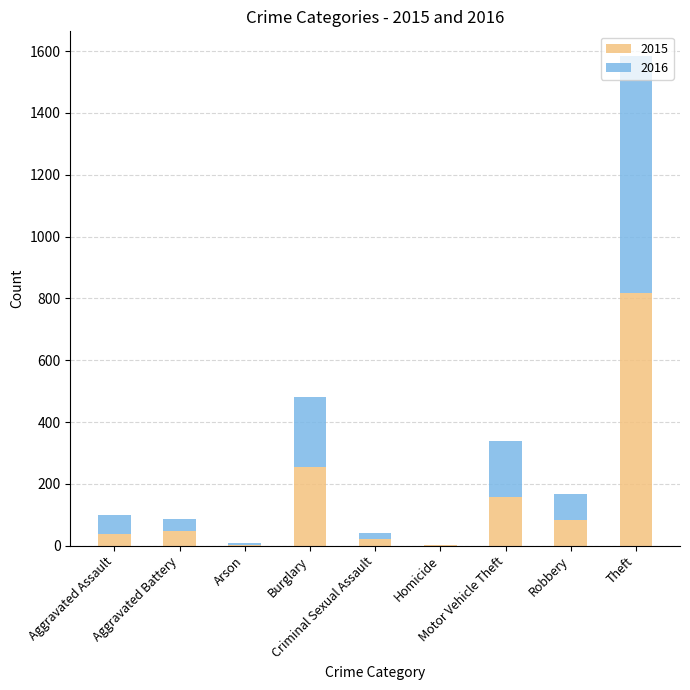

What is the highest value of the 2015 series?

818